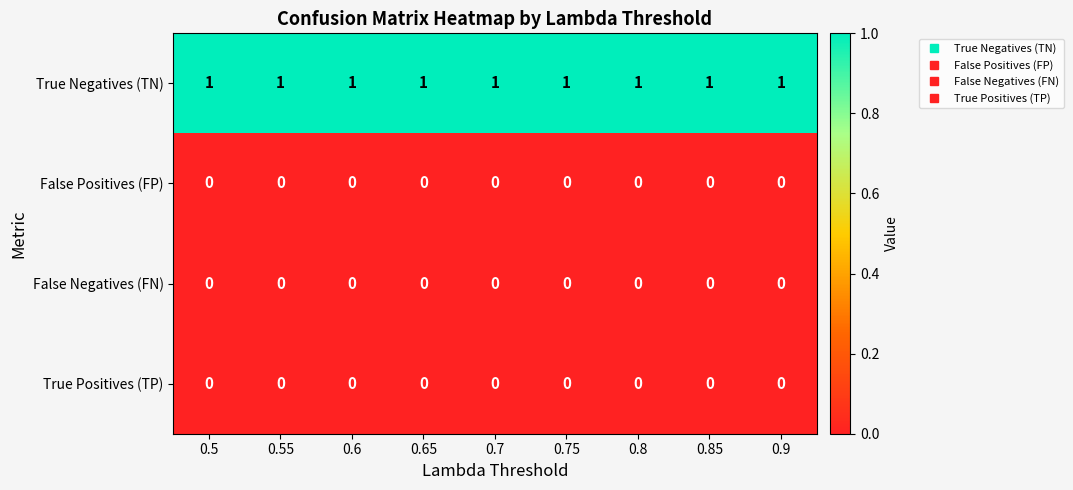

The True Negatives (TN) series shows 1 at 0.8. True or false?

True